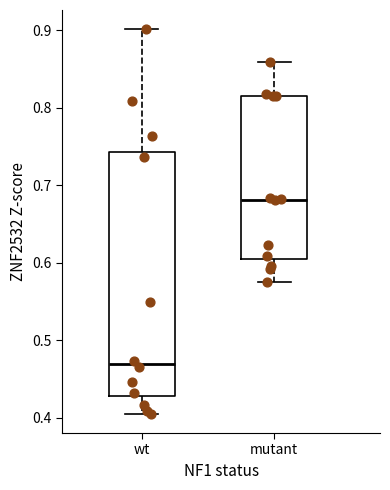

Where does the median line of the box for wt sit on the y-axis? The values are not printed on the chart, so give them approximately, as read against the axis.

0.47